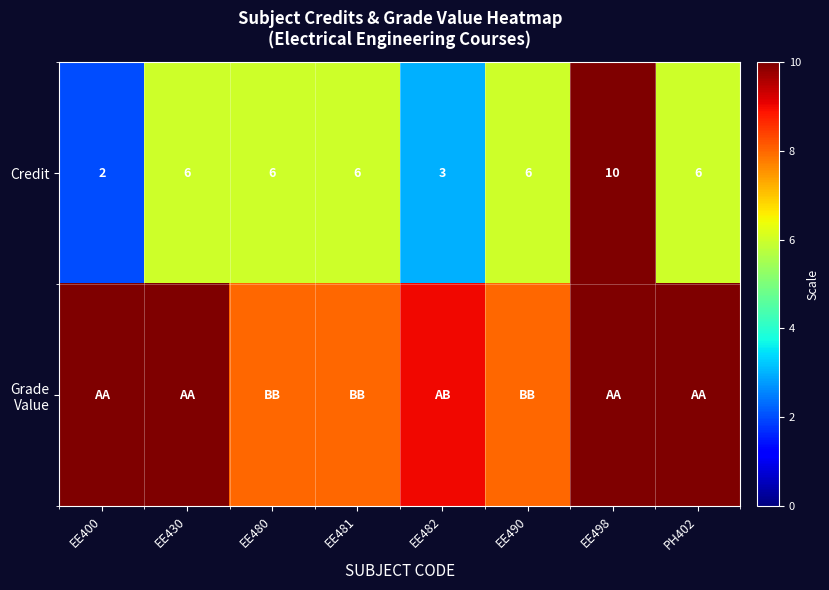

What is the total value across all series at PH402?

16